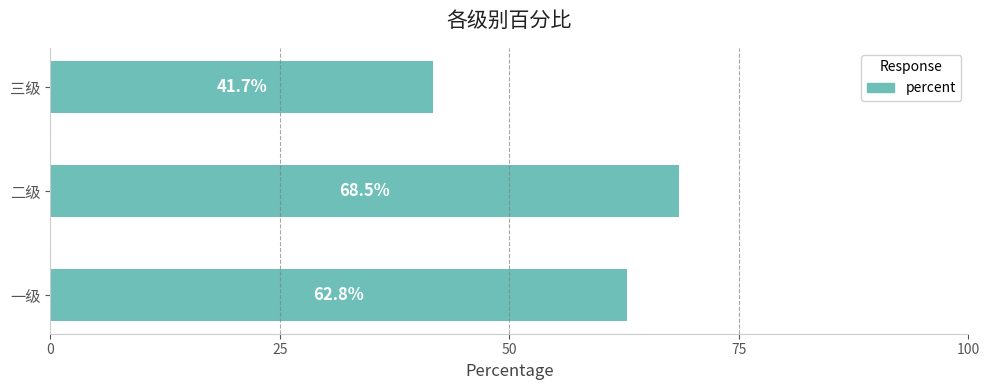

Are the bars horizontal?

Yes